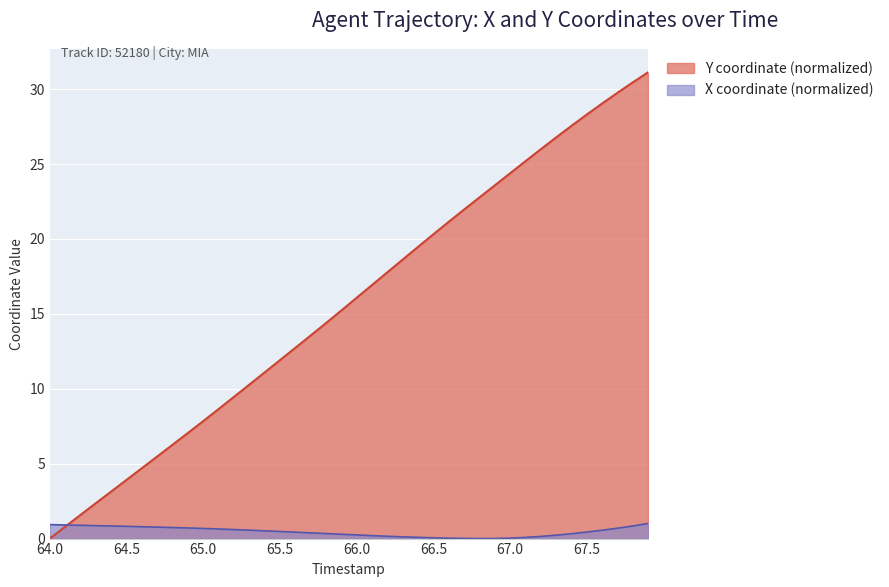

Which series has the largest total across all categories?

Y coordinate (normalized)